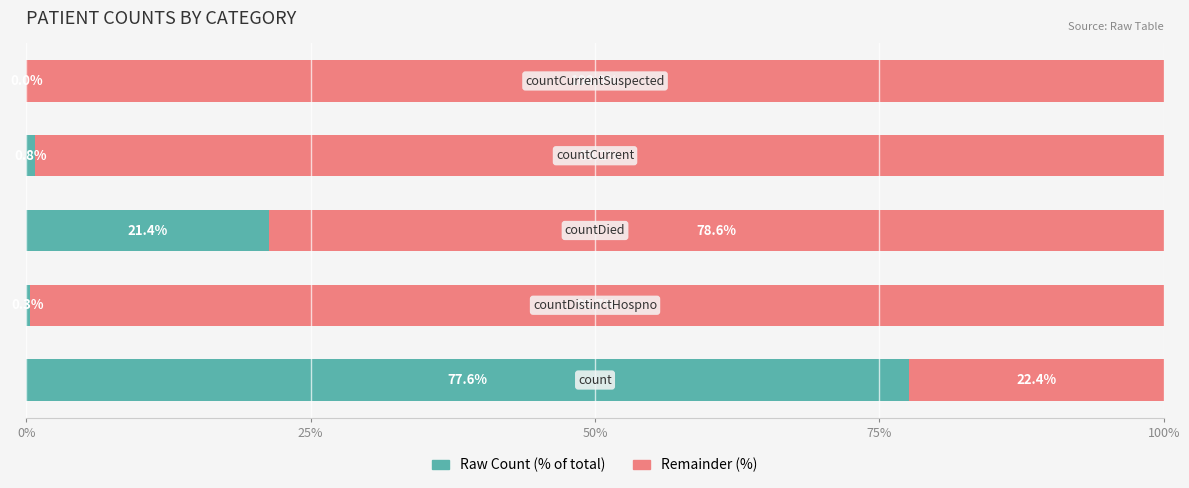

What are all the series names shown in the legend?

Raw Count (% of total), Remainder (%)